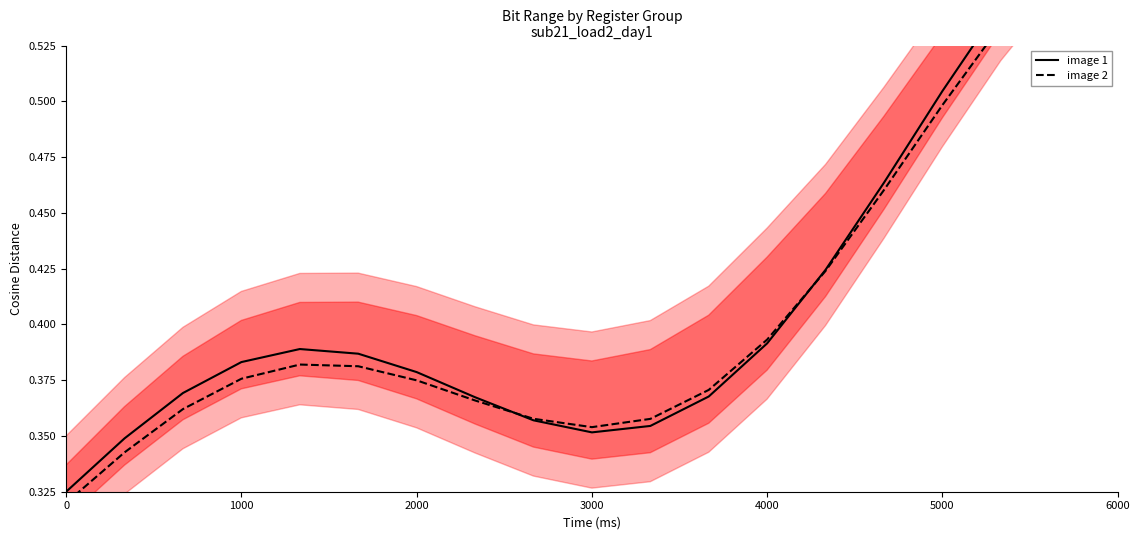

What is the average value of the image 1 series?

0.4